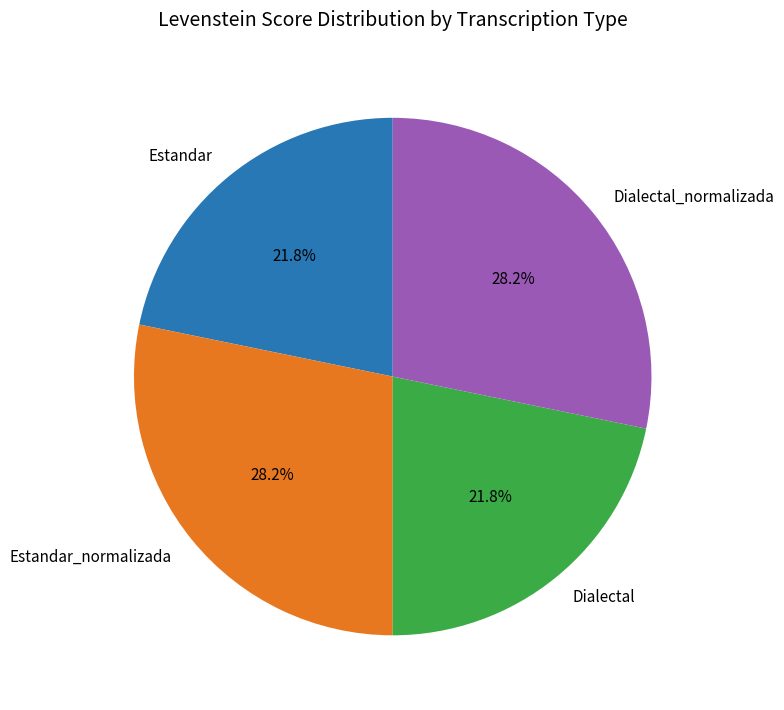

What percentage do Dialectal and Dialectal_normalizada together represent?

50.0%